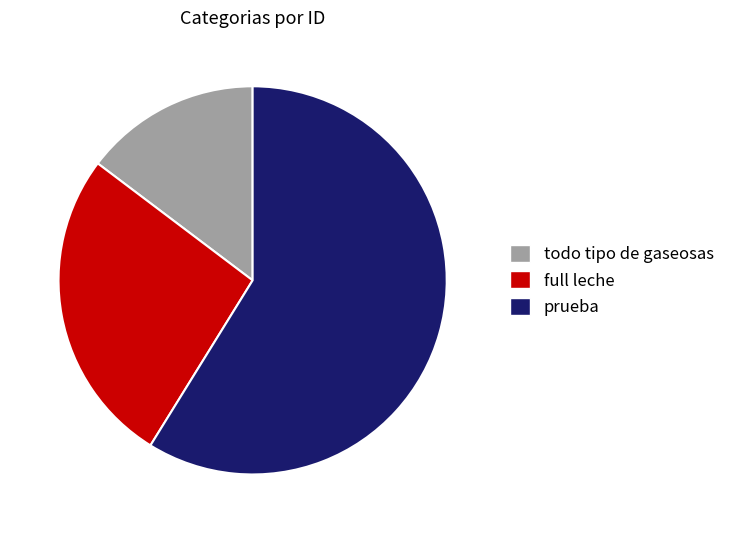

How many slices are in this pie chart?

3